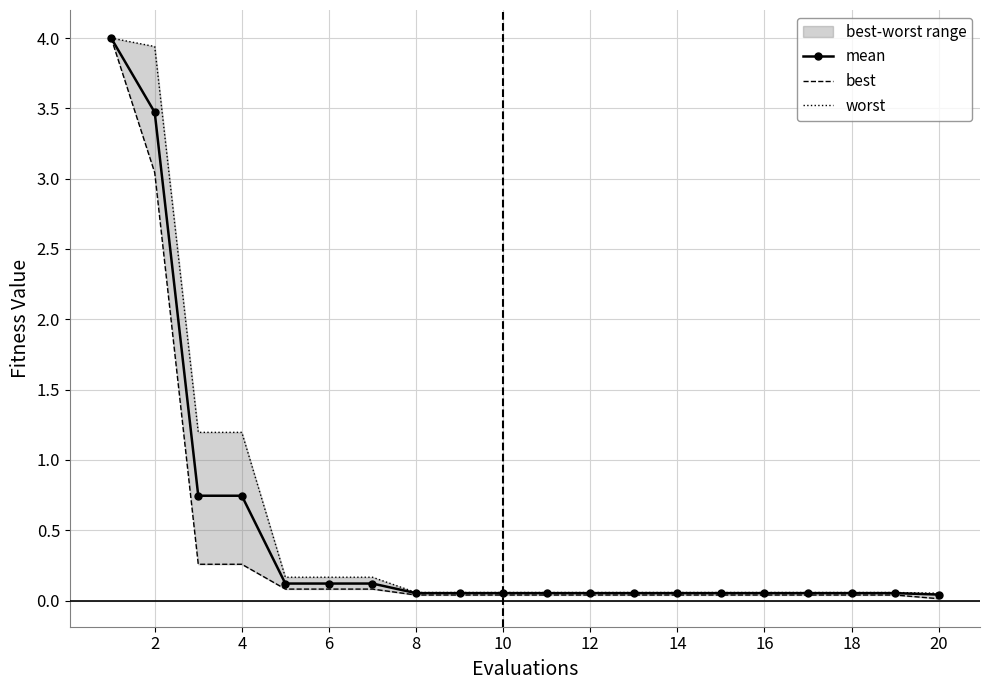

True or false: best and worst intersect in this chart.

False